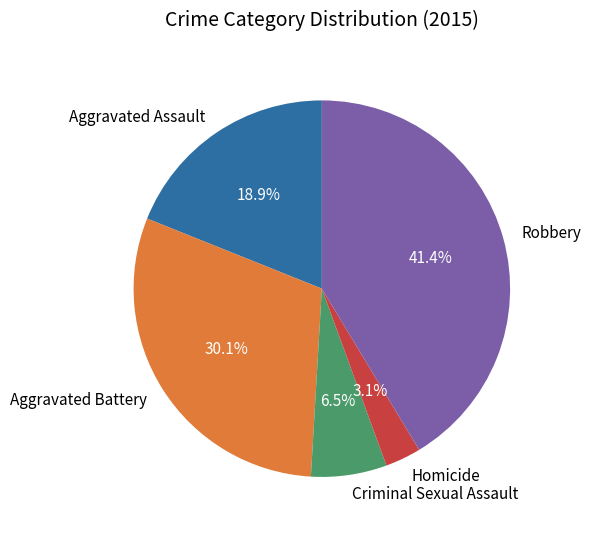

How much of the chart is everything except Aggravated Battery?

69.9%